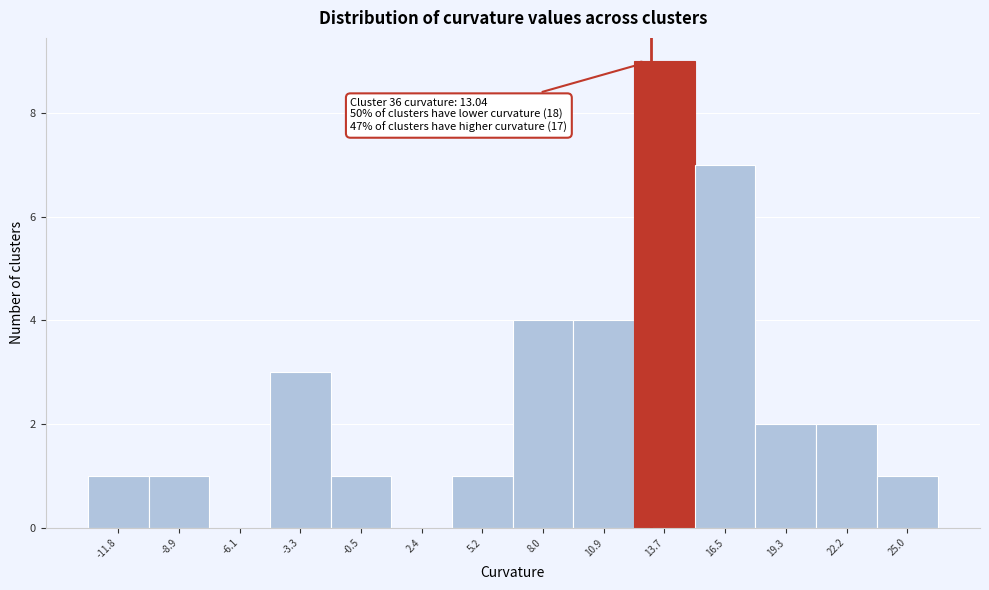

Which range on the x-axis has the tallest bar?

12.5 to 15.0